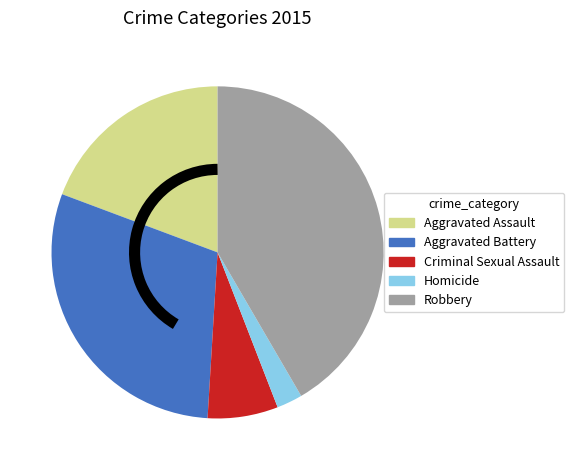

Do Aggravated Battery and Criminal Sexual Assault together represent more than half of the pie?

No